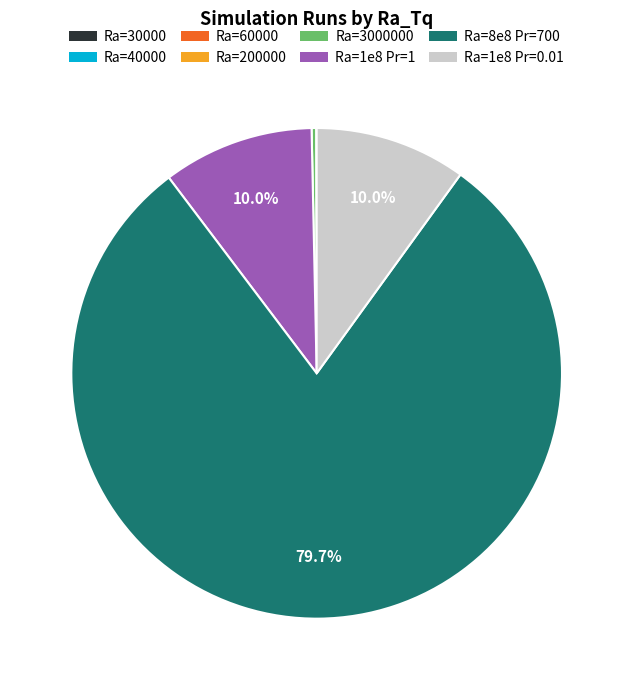

Is there any slice that represents more than half of the pie?

Yes